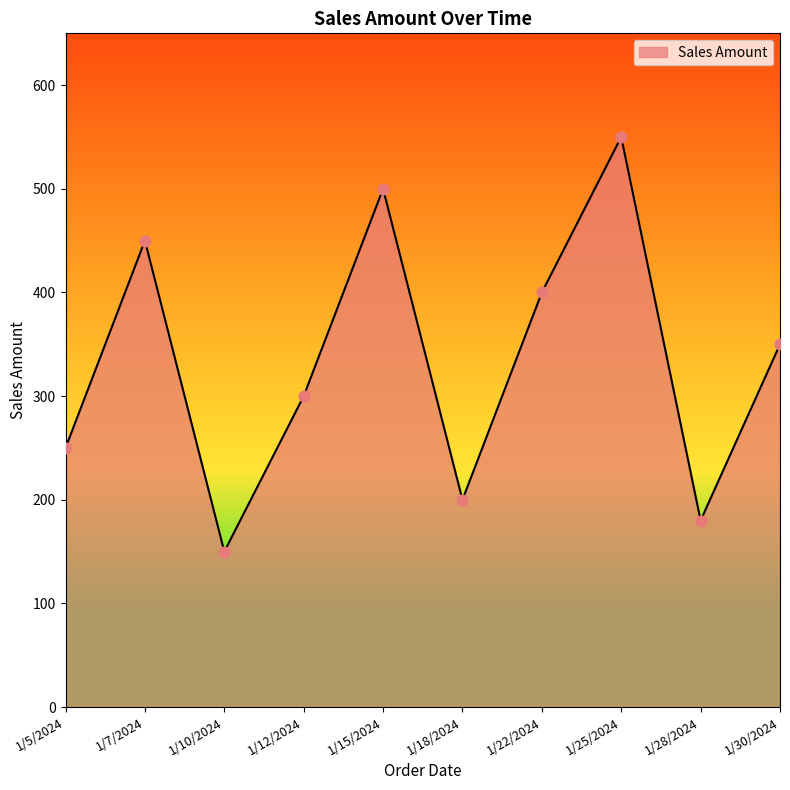

What is the change in value from 1/18/2024 to 1/22/2024?

+200